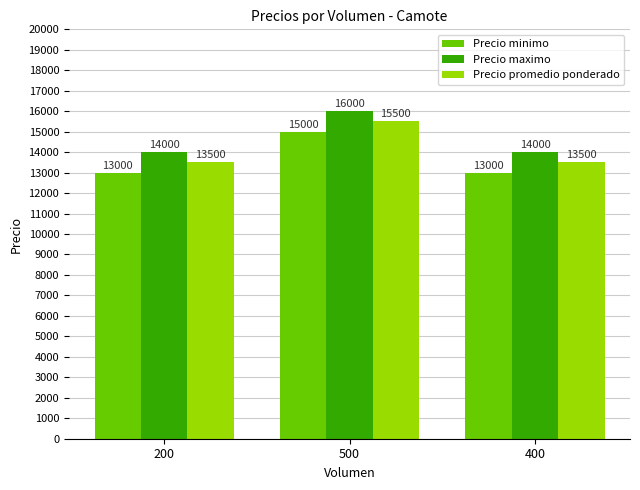

Count the Precio maximo values in the range 14000 to 16000.

3